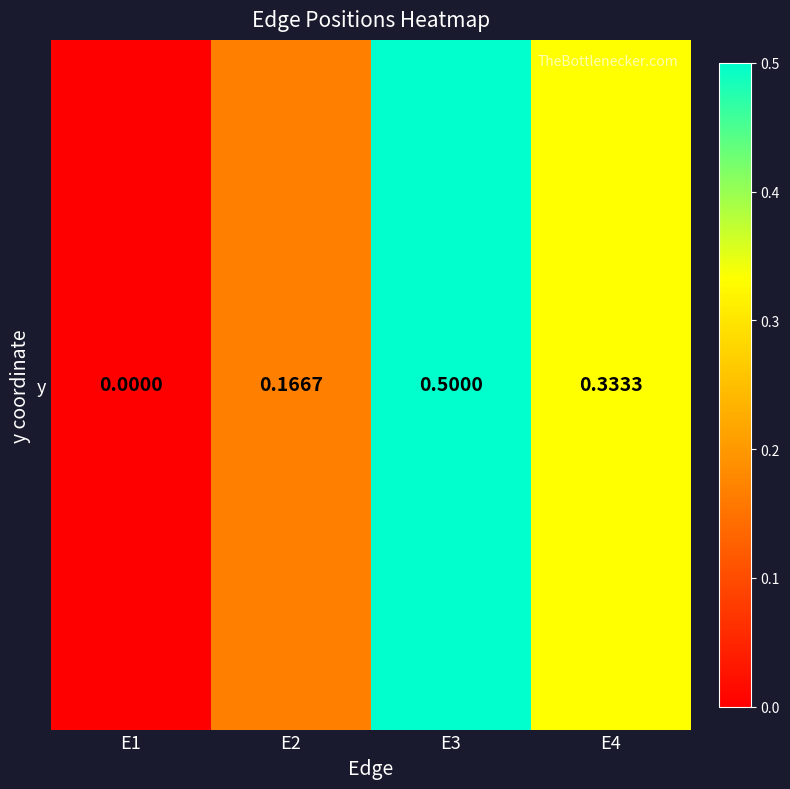

Reading left to right, transcribe all the data shown in this chart.

E1=0.0	E2=0.2	E3=0.5	E4=0.3